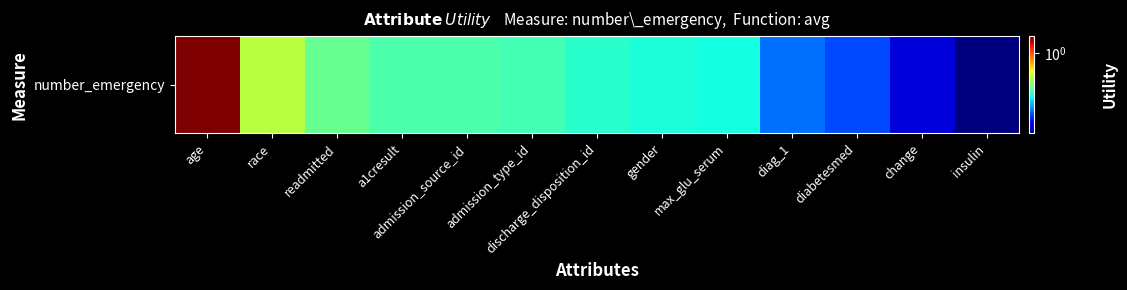

True or false: the data shows 0.4 at discharge_disposition_id.

True